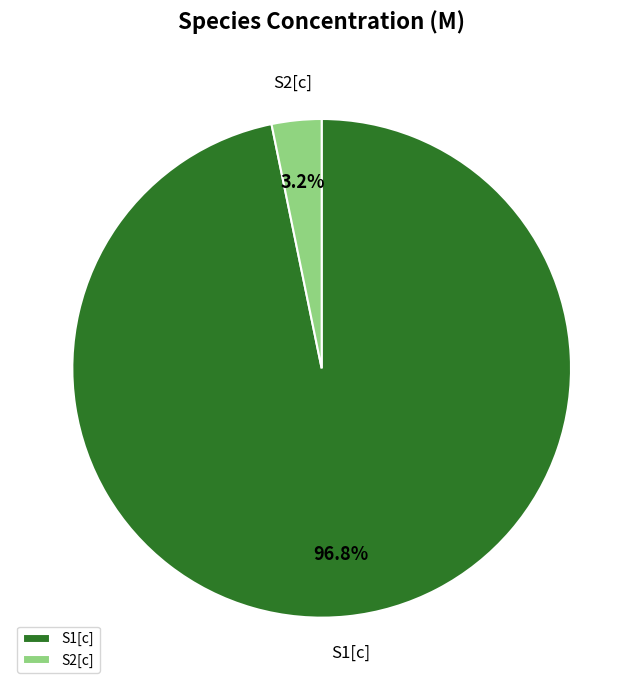

To the nearest percent, what is the combined percentage of S2[c] and S1[c]?

100%